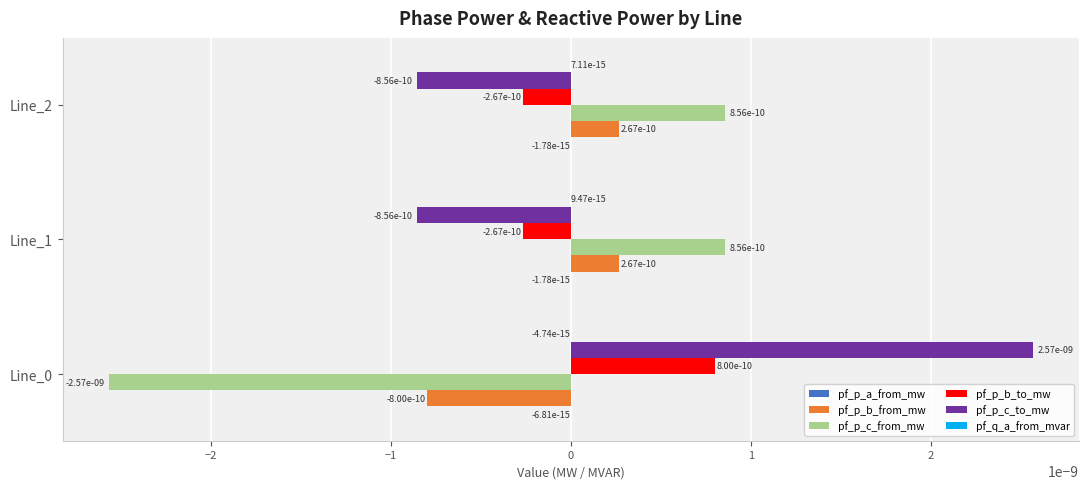

The pf_p_c_to_mw series shows 0.0 at Line_0. True or false?

True